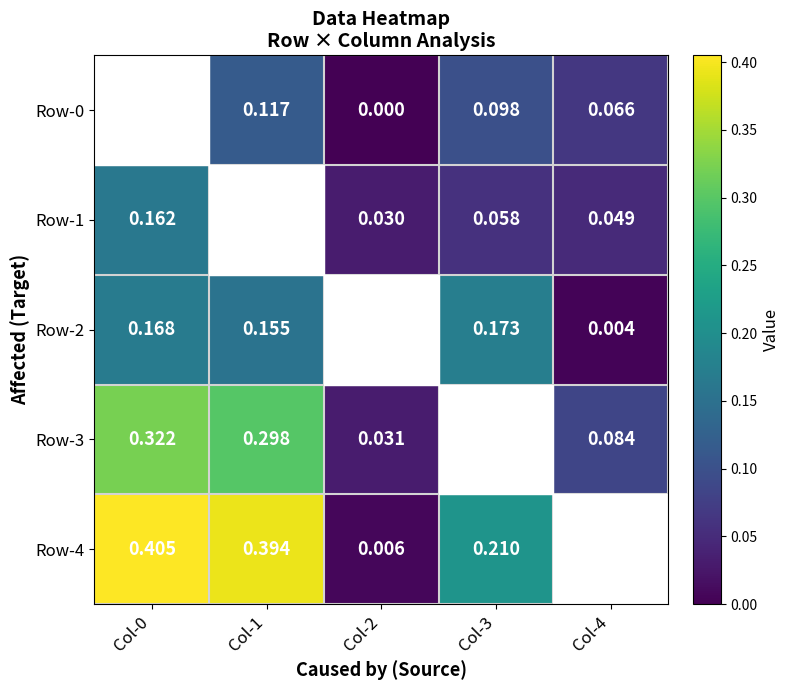

Rank the series at Col-0 from highest to lowest value.

Row-4, Row-3, Row-2, Row-1, Row-0